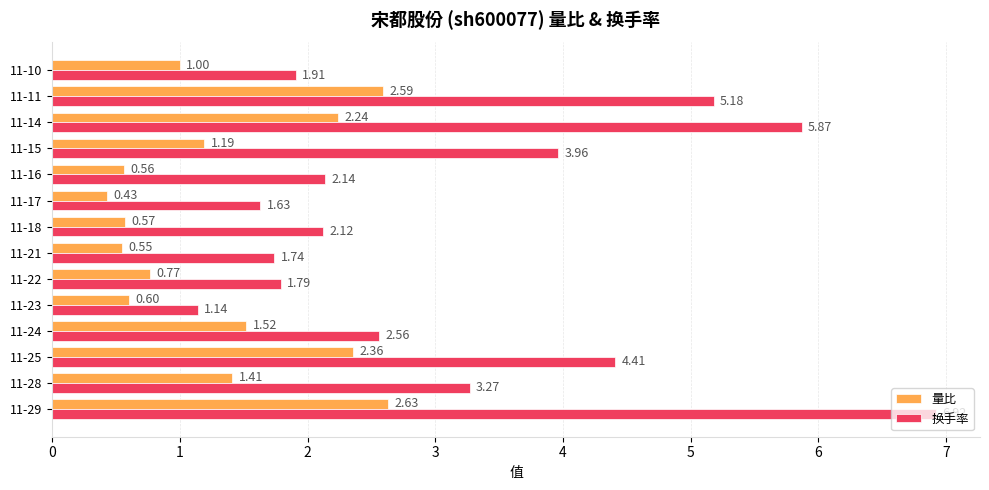

What is the average value of the 换手率 series?

3.2